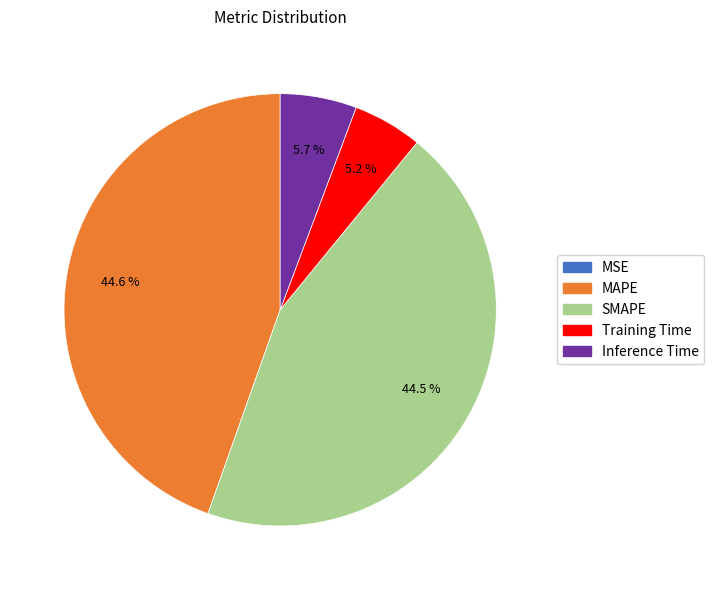

To the nearest percent, what is the difference between the largest and smallest slice percentages?

45%